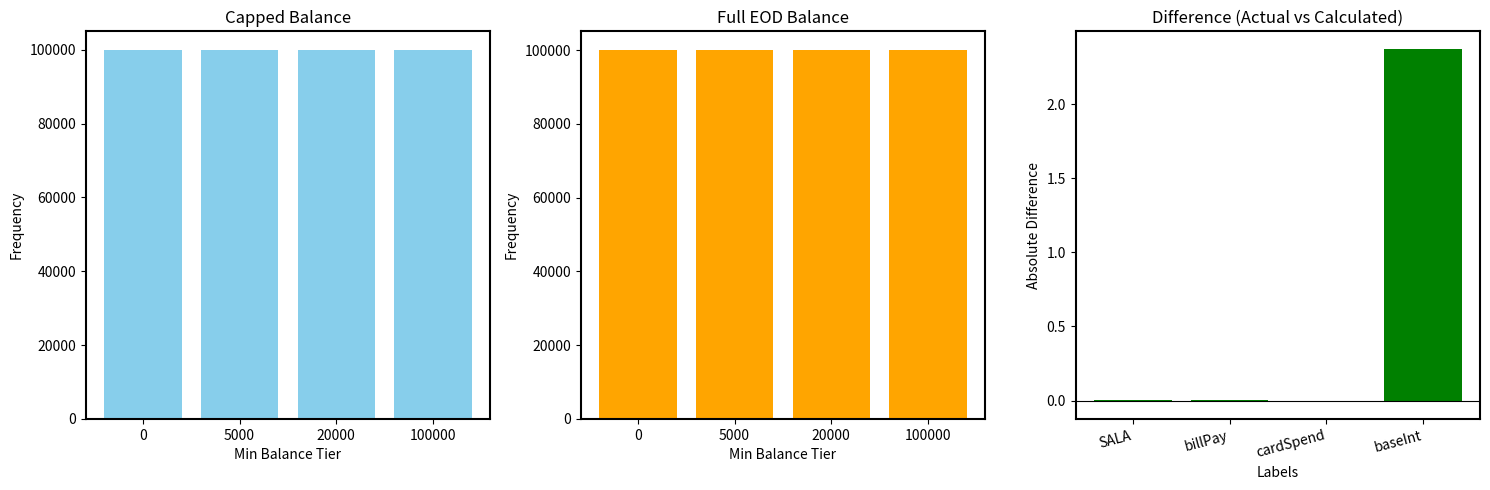

Reading right to left, what are all the values shown in this chart?

capped: 100000.0	100000.0	100000.0	100000.0
full EOD bal: 100100.0	100100.0	100100.0	100100.0
difference: 2.4	-0.0	0.0	0.0